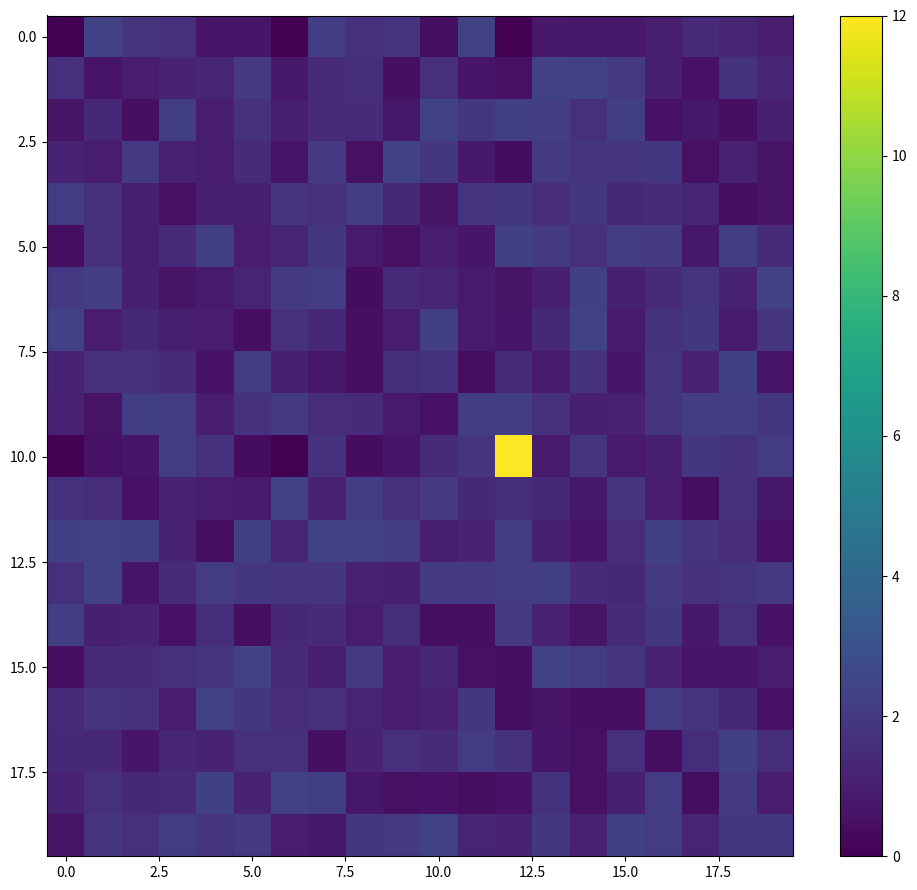

Which series has the widest spread of values?

10.0